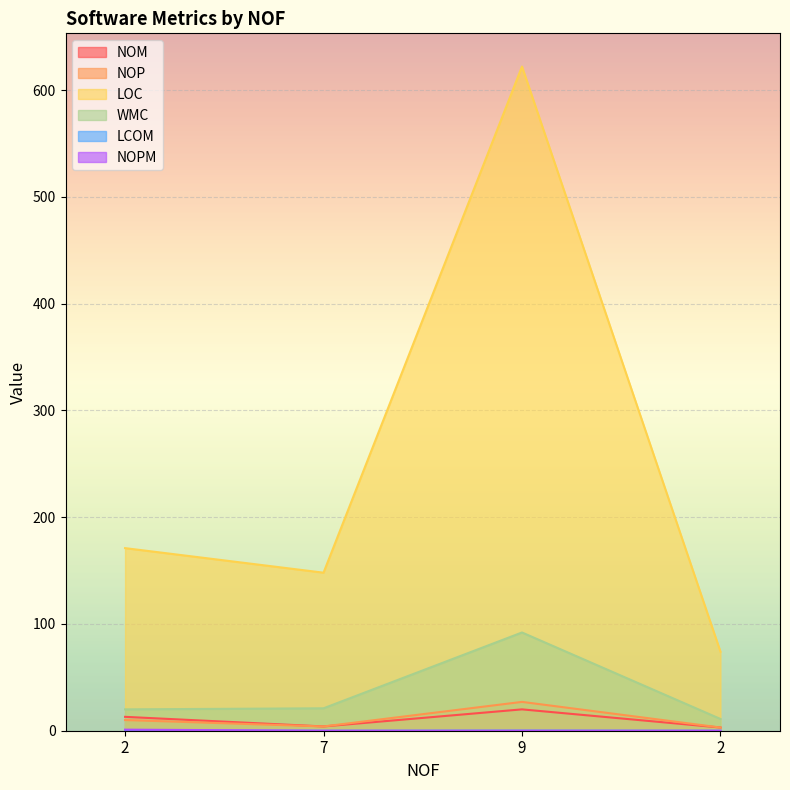

Between 2 and 2, which series saw the biggest shift?

LOC